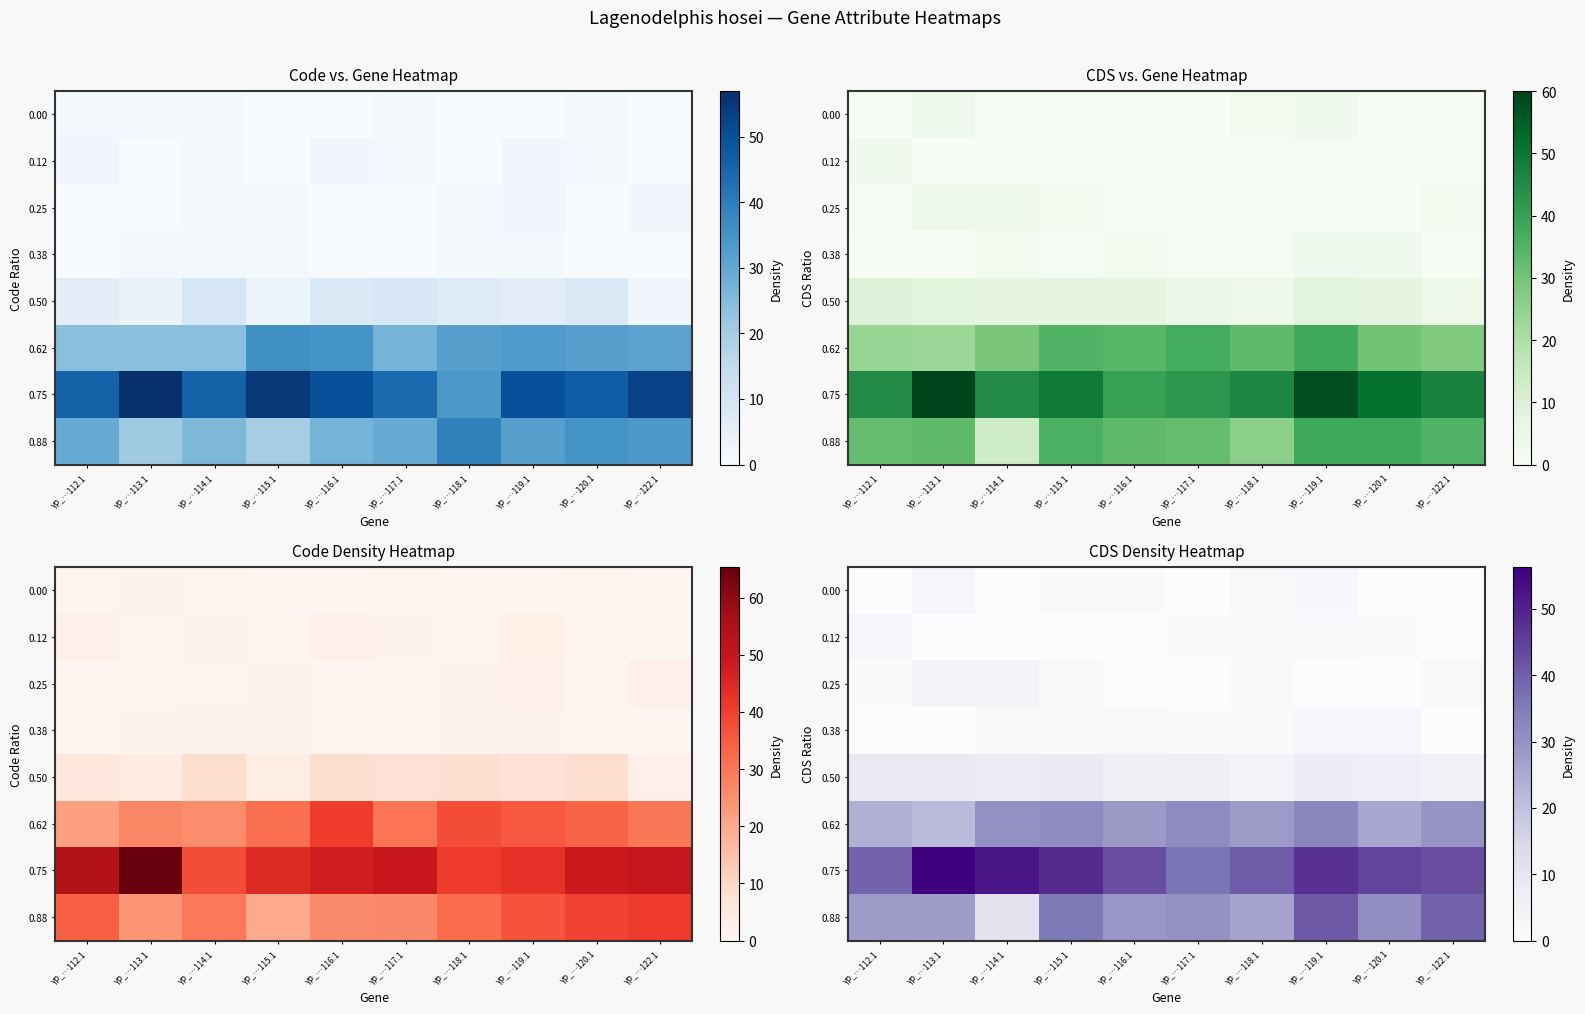

What is the sum of all 0.00 values?

9.9